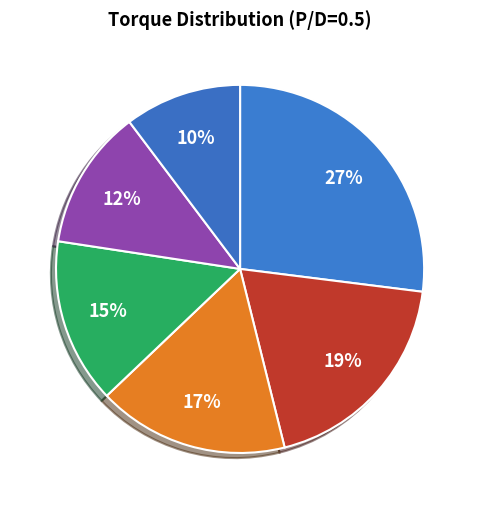

How many segments does this pie chart have?

6